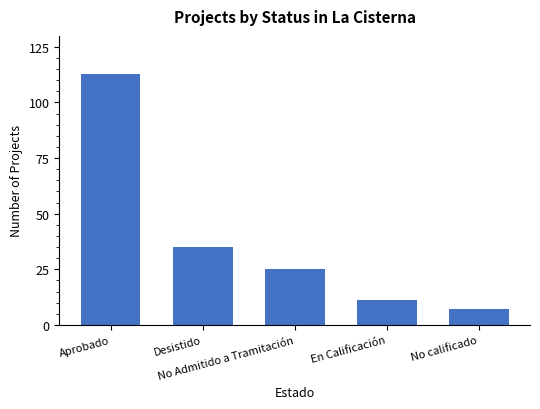

What is the value of the 5th bar from the left?

7